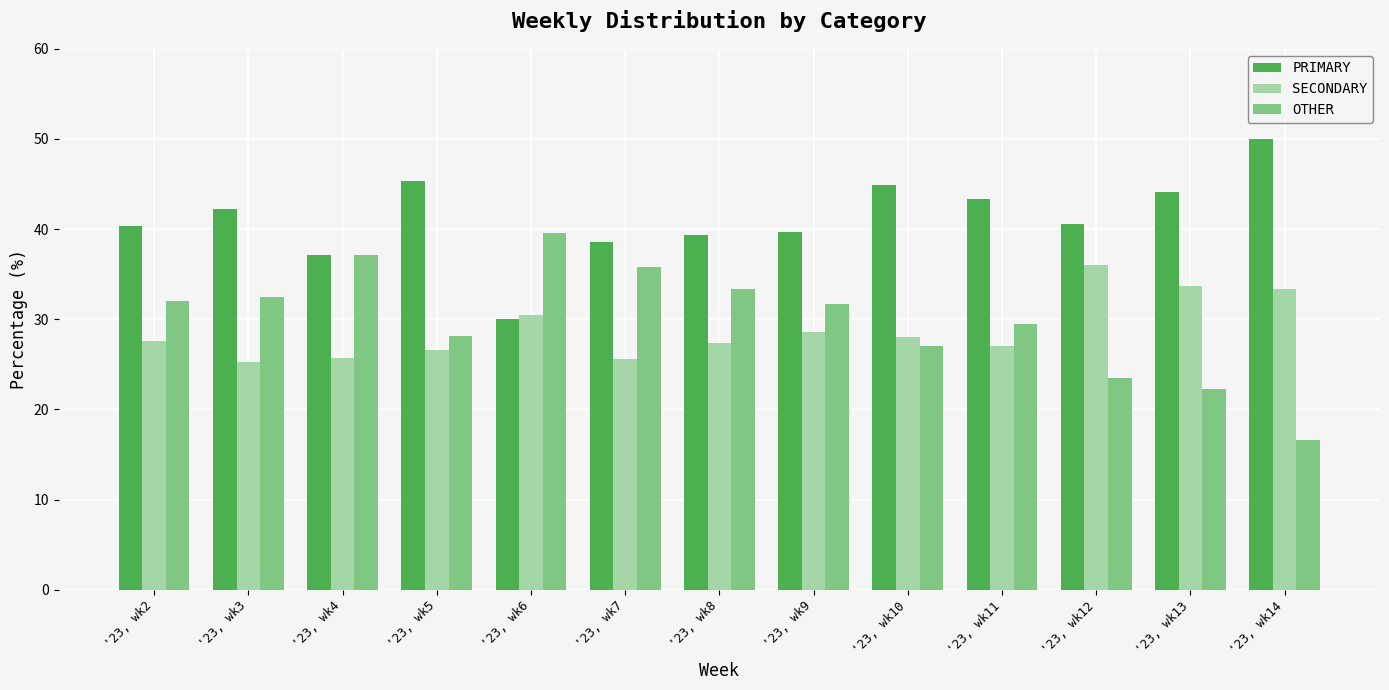

Where is SECONDARY nearest to the value 30?

'23, wk6